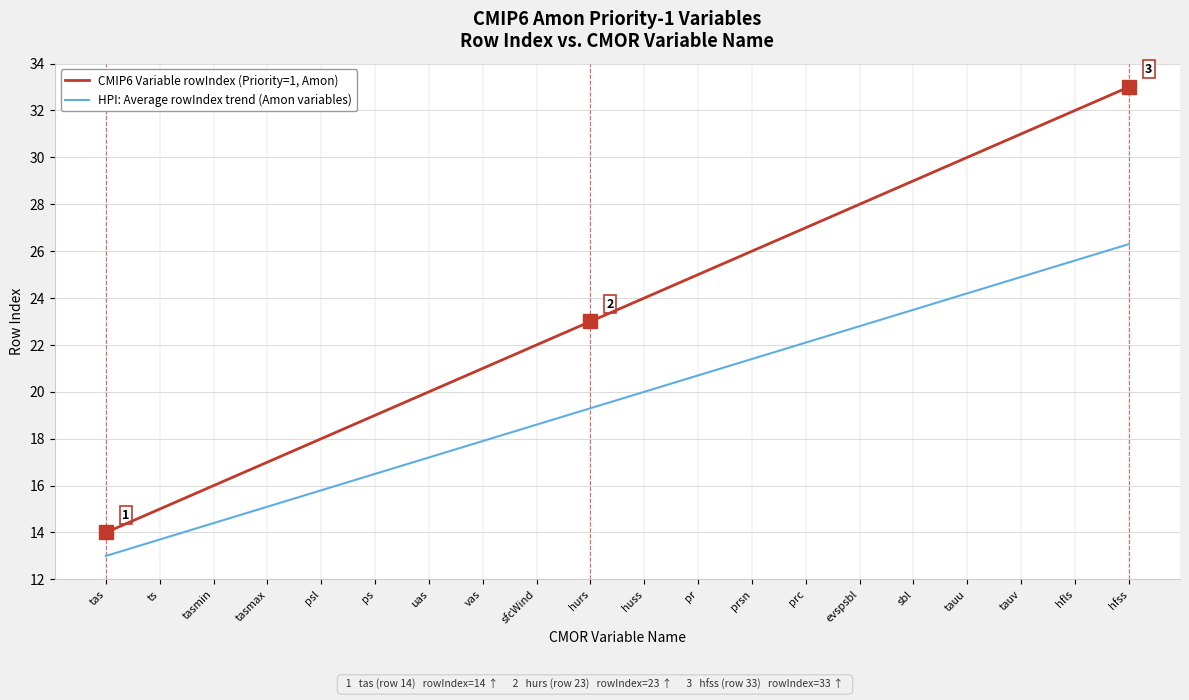

What is the minimum value for HPI: Average rowIndex trend (Amon variables)?

13.0